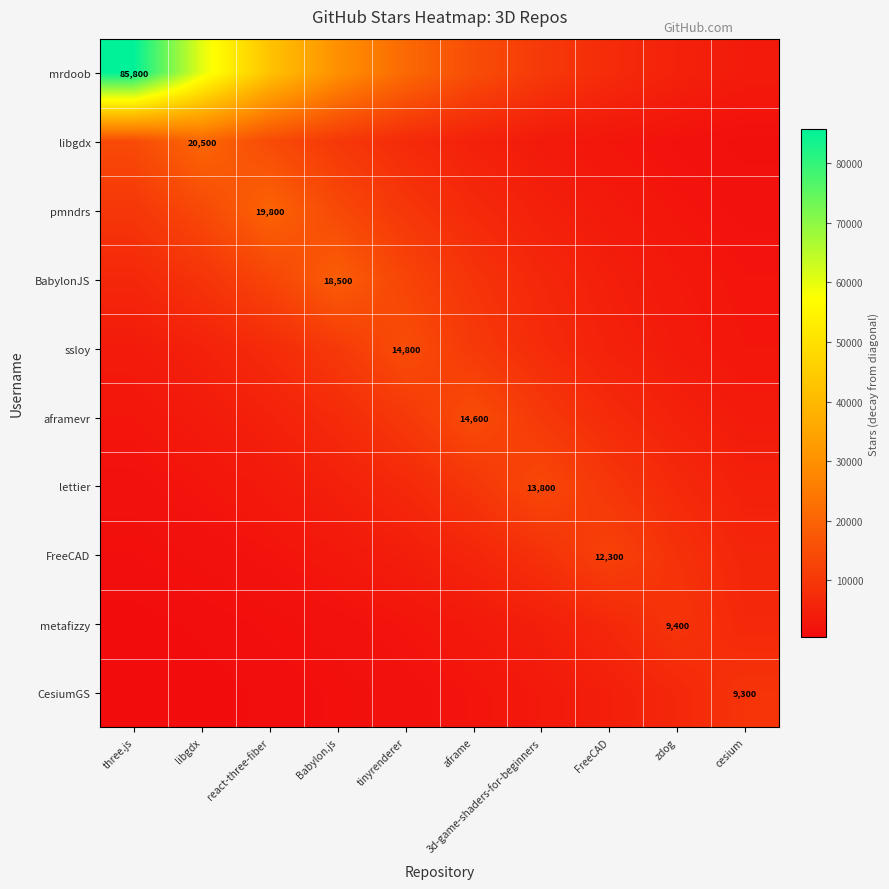

How many data points in libgdx are less than 7173?

5